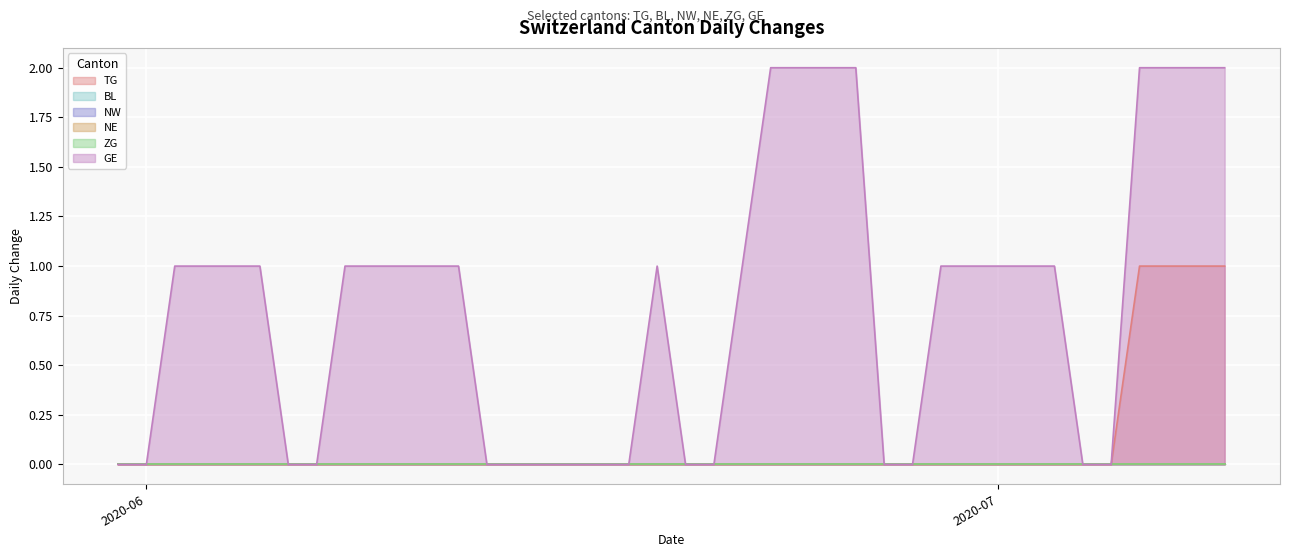

List the labels in order of NE value, smallest first.

2020-05-31, 2020-06-01, 2020-06-02, 2020-06-03, 2020-06-04, 2020-06-05, 2020-06-06, 2020-06-07, 2020-06-08, 2020-06-09, 2020-06-10, 2020-06-11, 2020-06-12, 2020-06-13, 2020-06-14, 2020-06-15, 2020-06-16, 2020-06-17, 2020-06-18, 2020-06-19, 2020-06-20, 2020-06-21, 2020-06-22, 2020-06-23, 2020-06-24, 2020-06-25, 2020-06-26, 2020-06-27, 2020-06-28, 2020-06-29, 2020-06-30, 2020-07-01, 2020-07-02, 2020-07-03, 2020-07-04, 2020-07-05, 2020-07-06, 2020-07-07, 2020-07-08, 2020-07-09